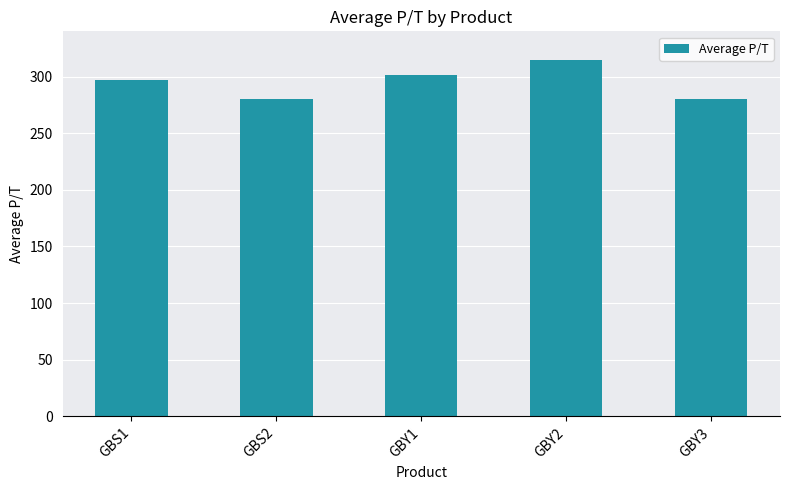

Reading left to right, list all the values displayed in this chart.

297	280	301	315	280